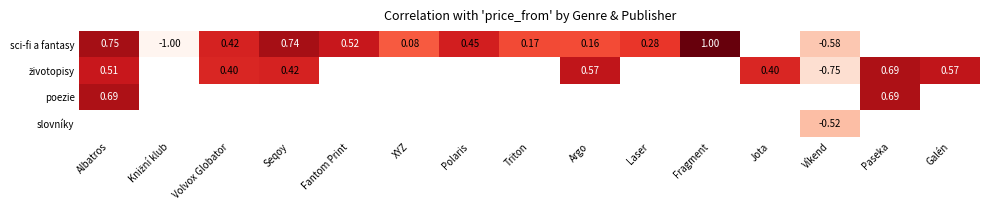

What is the difference between the highest and lowest values at Víkend?

0.2